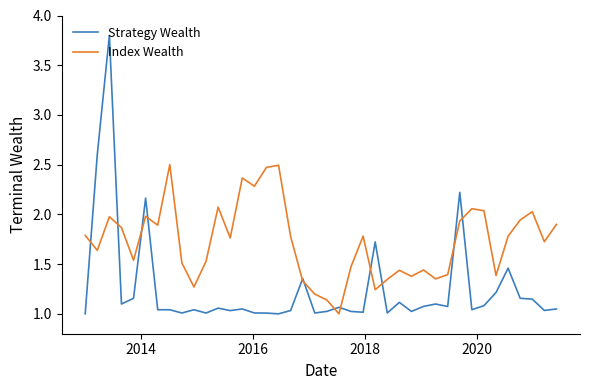

Rank the series by their maximum value, from lowest to highest.

Index Wealth, Strategy Wealth